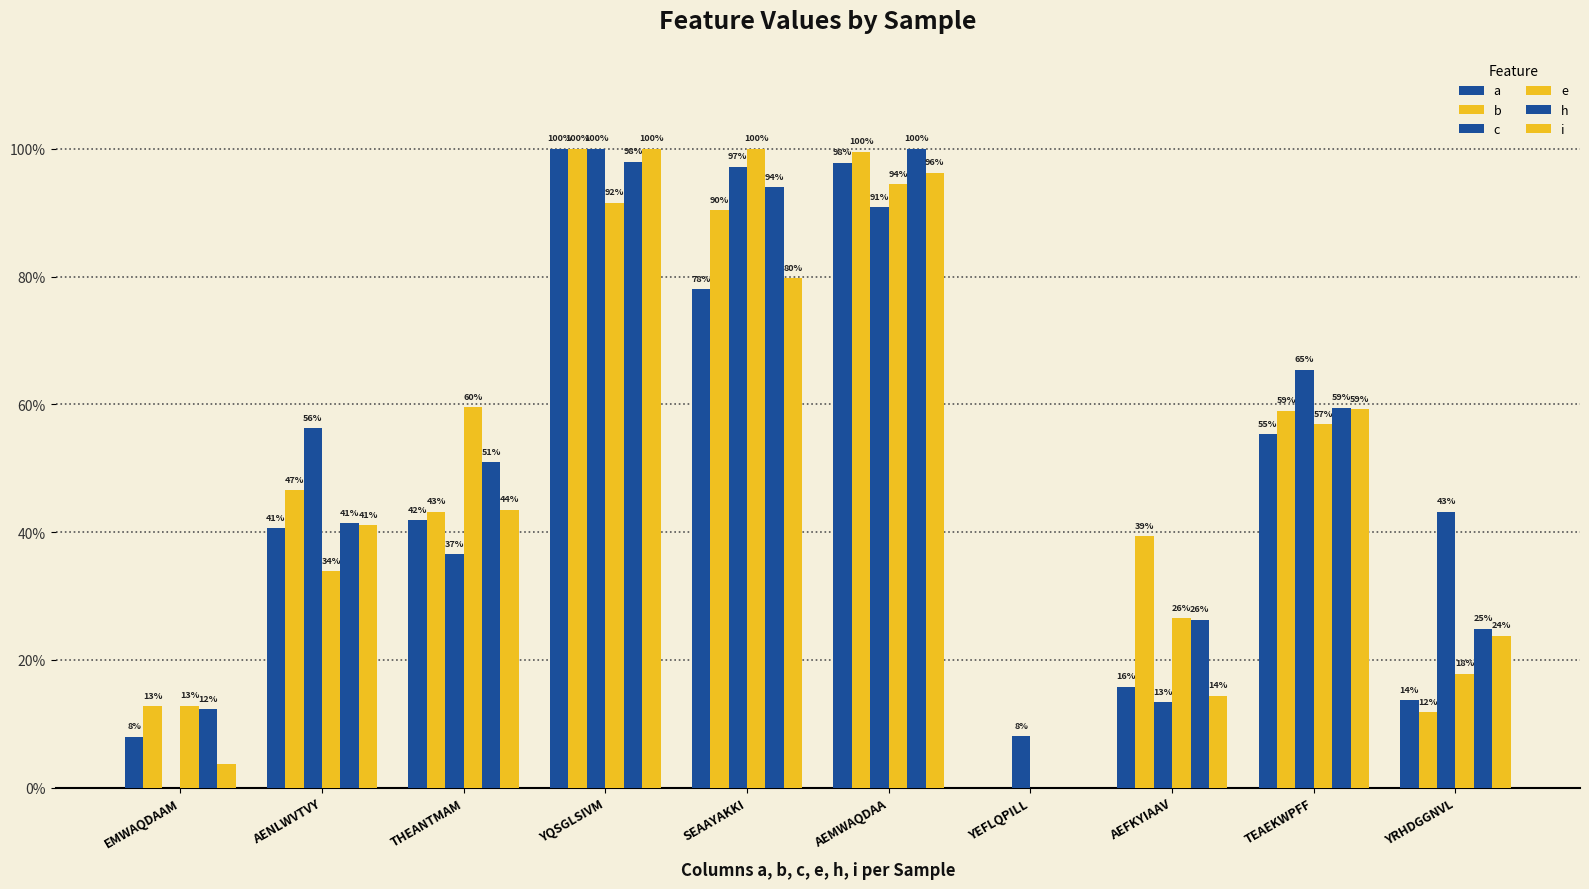

True or false: c has a value of 0.4 at YRHDGGNVL.

True